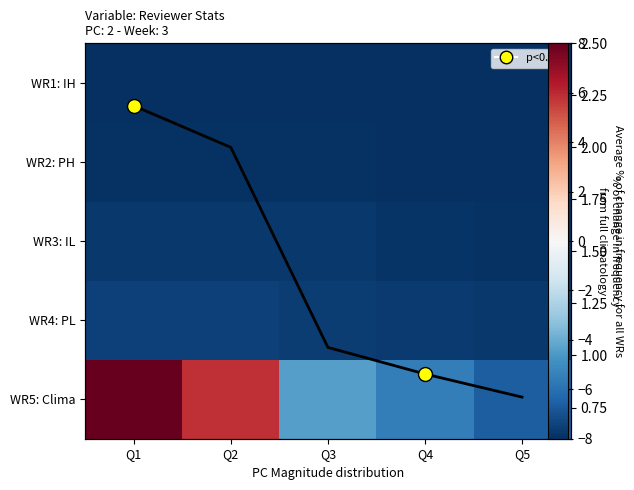

At which label does avg reach its peak?

Q1